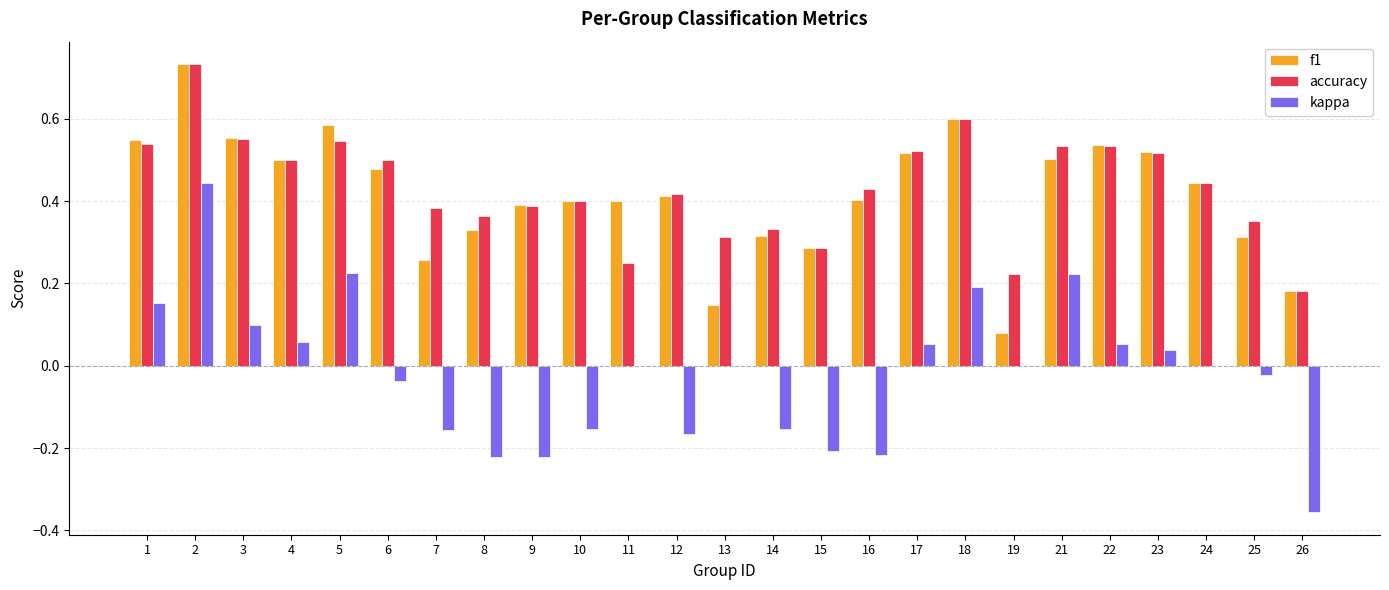

The value of f1 at 19 is 0.1. True or false?

True